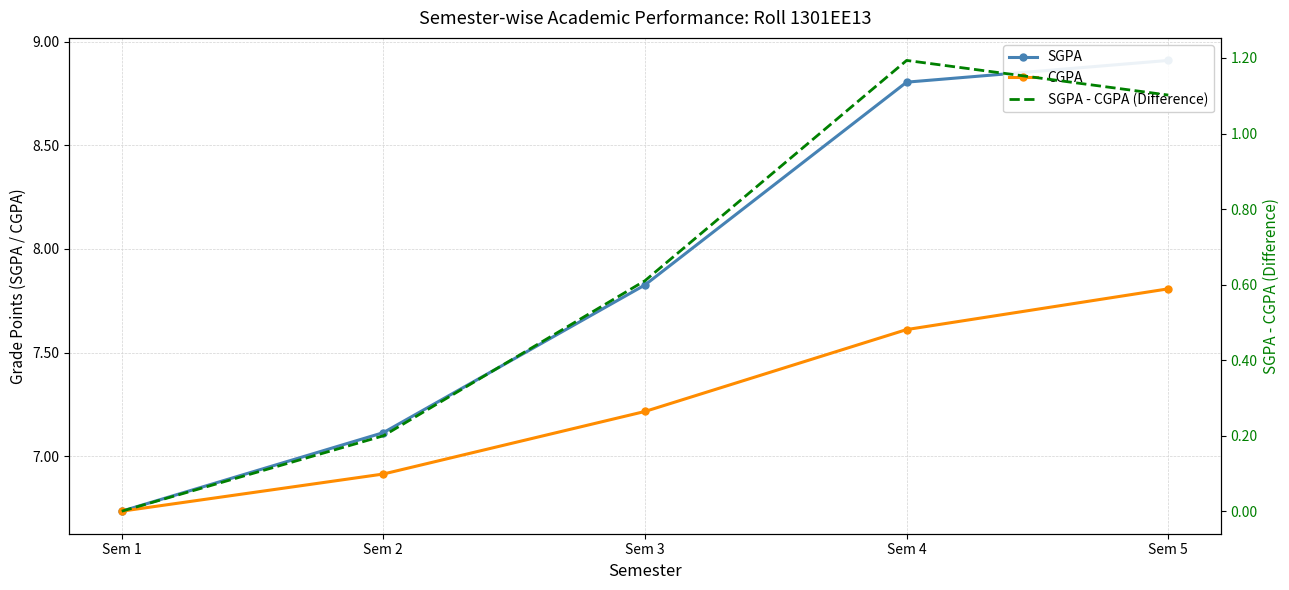

Rank the series by their maximum value, from lowest to highest.

SGPA - CGPA (Difference), CGPA, SGPA